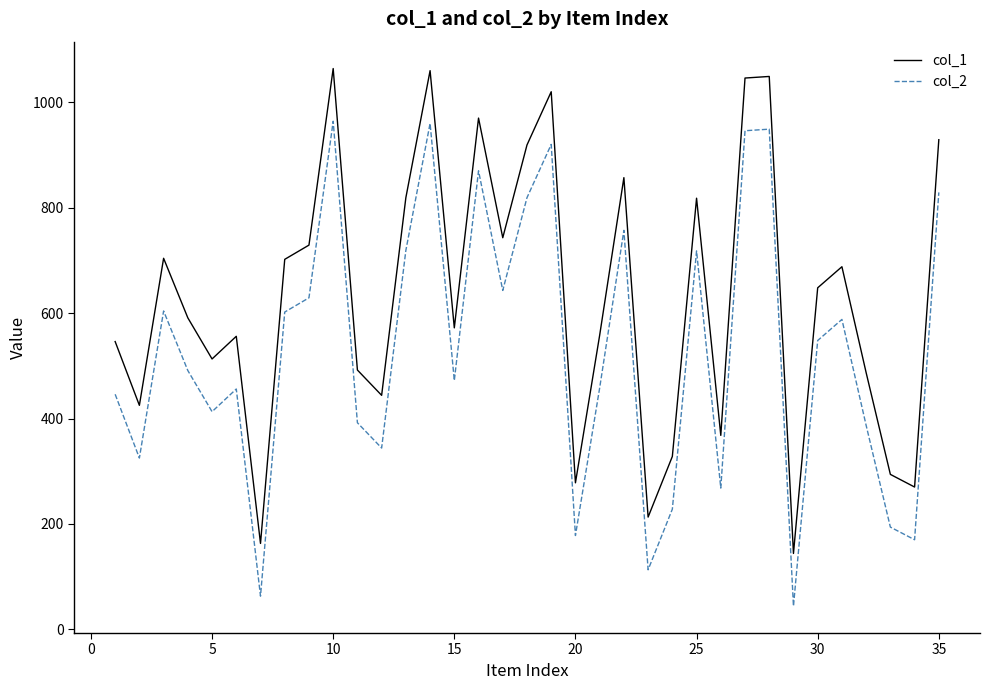

Which series has the largest total across all categories?

col_1